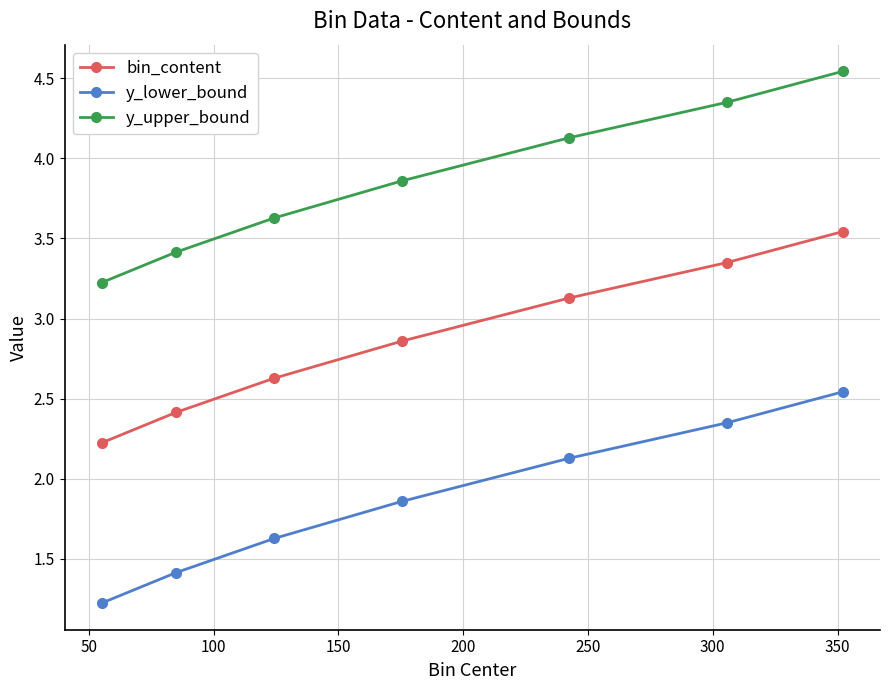

What is the minimum value for bin_content?

2.2